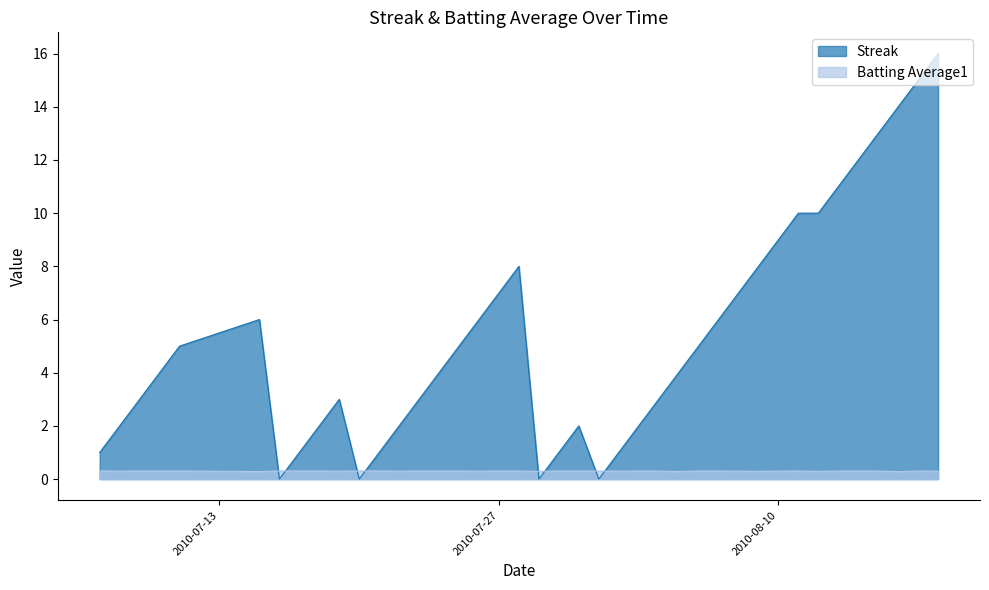

What are all the series names shown in the legend?

Streak, Batting Average1